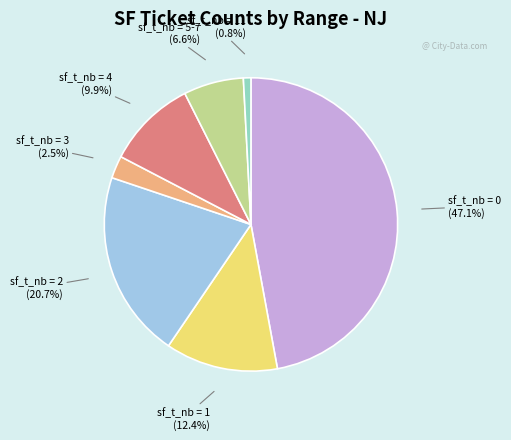

How many slices are in this pie chart?

7